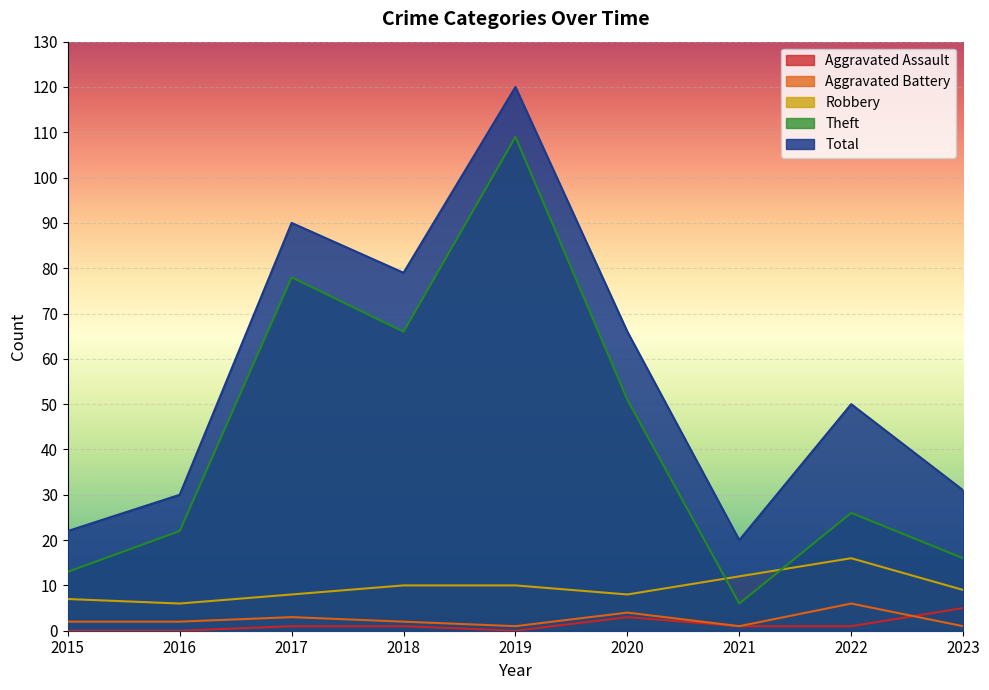

Rank the series by their maximum value, from lowest to highest.

Aggravated Assault, Aggravated Battery, Robbery, Theft, Total